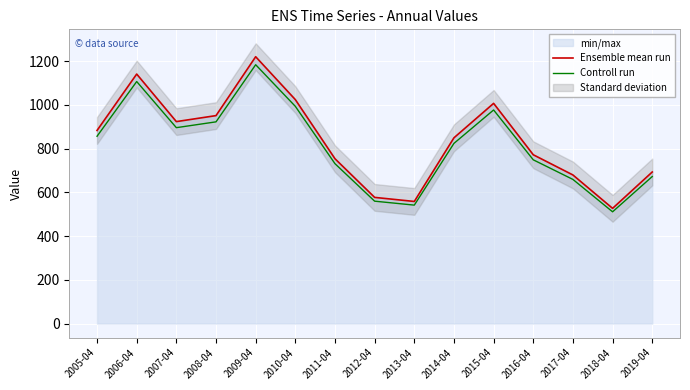

What is the difference between the Controll run values at 2013-04 and 2005-04?

314.9